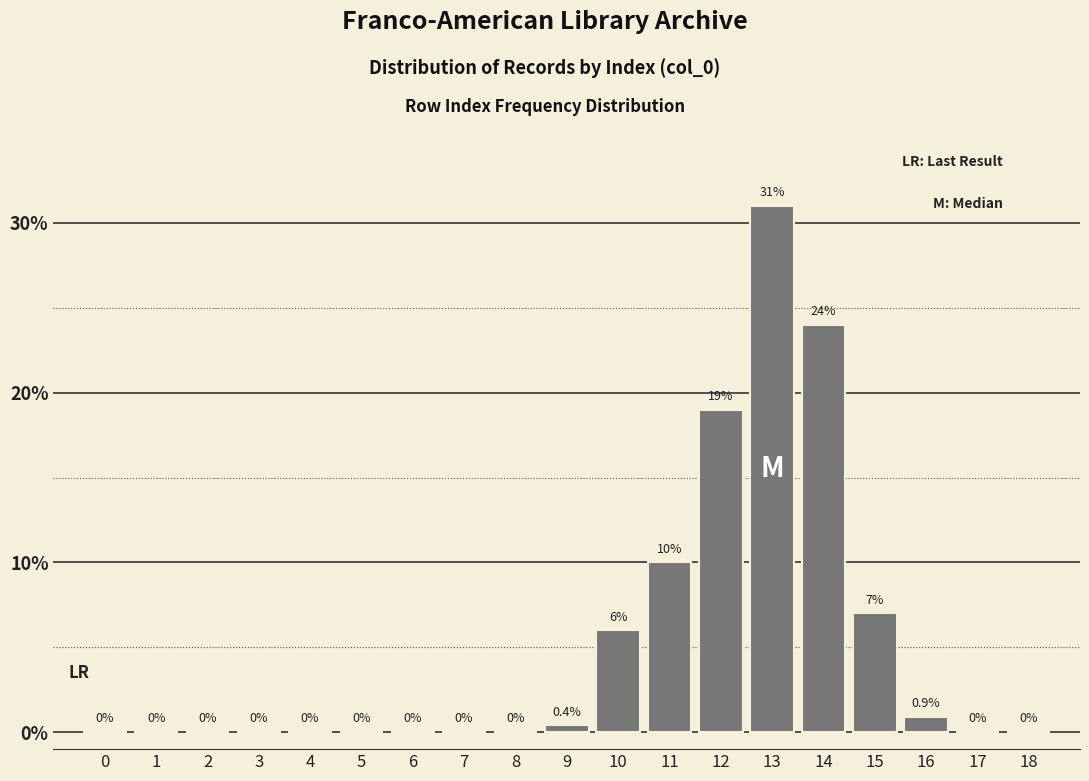

Reading left to right, transcribe all the data shown in this chart.

0=0.0	1=0.0	2=0.0	3=0.0	4=0.0	5=0.0	6=0.0	7=0.0	8=0.0	9=0.4	10=6.0	11=10.0	12=19.0	13=31.0	14=24.0	15=7.0	16=0.9	17=0.0	18=0.0